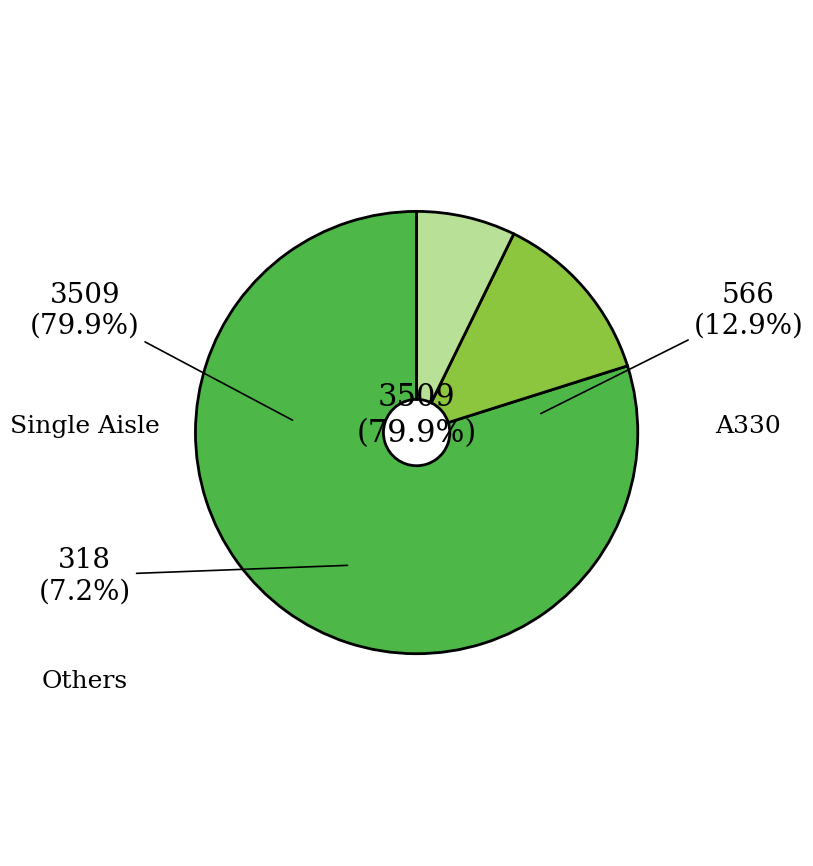

True or false: A330 accounts for 13% of the total.

True